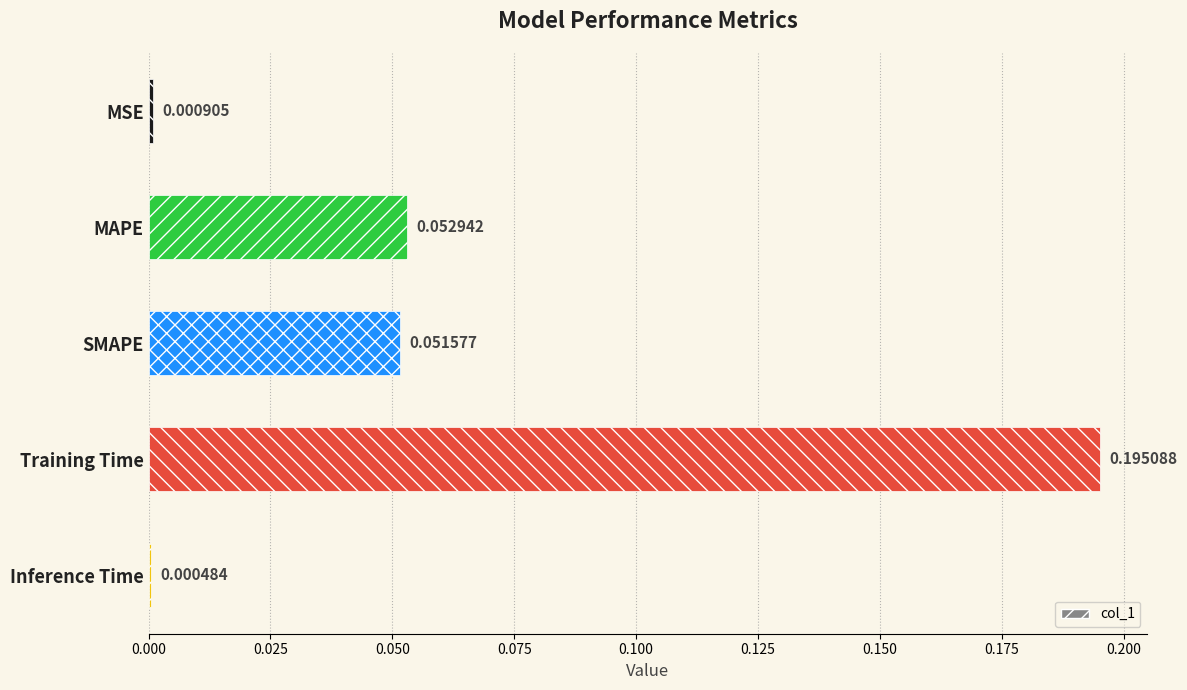

What is the change in value from MSE to SMAPE?

+0.1